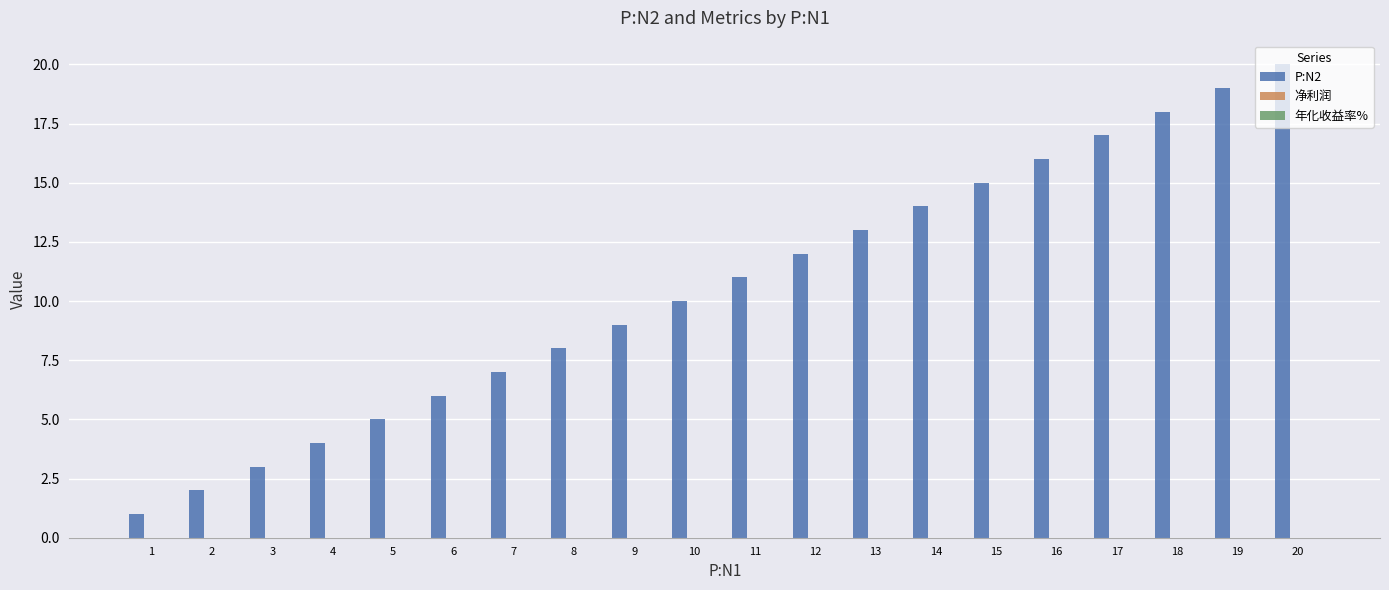

Count the number of categories in the chart.

20